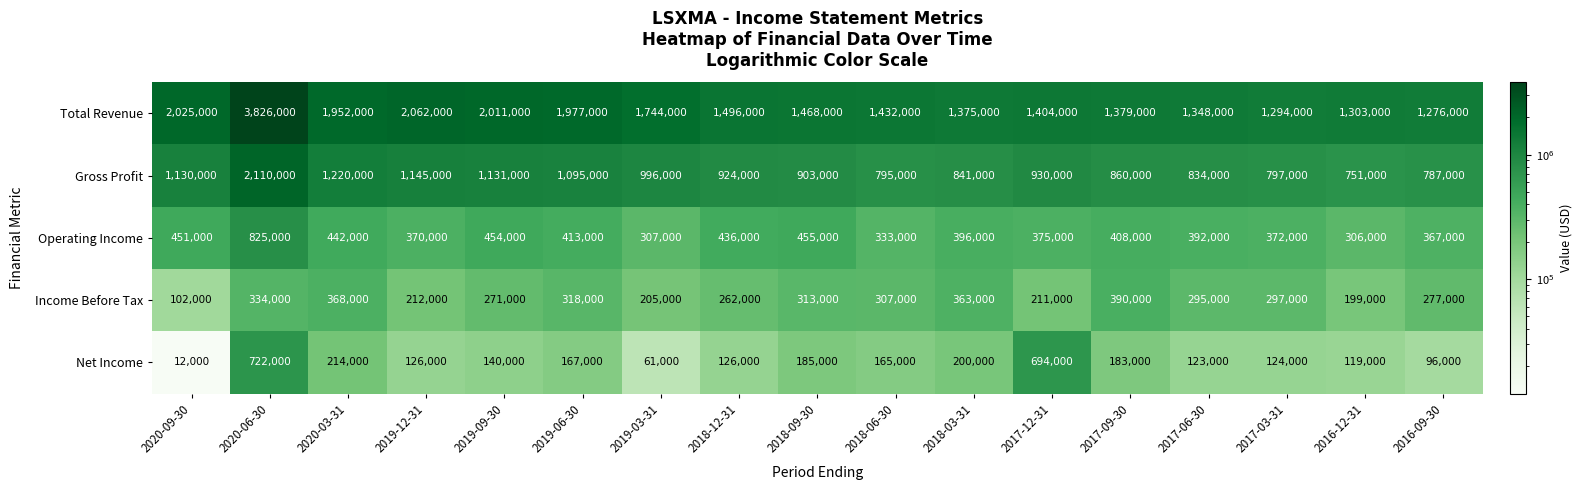

What is the difference between the Net Income values at 2016-09-30 and 2017-12-31?

598000